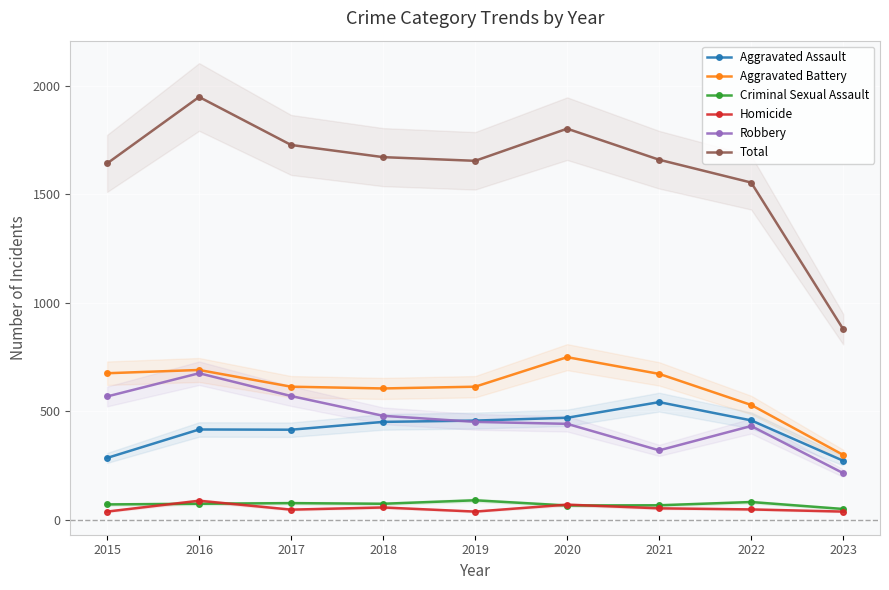

What is the value of the Robbery point at the 6th from the left?

443